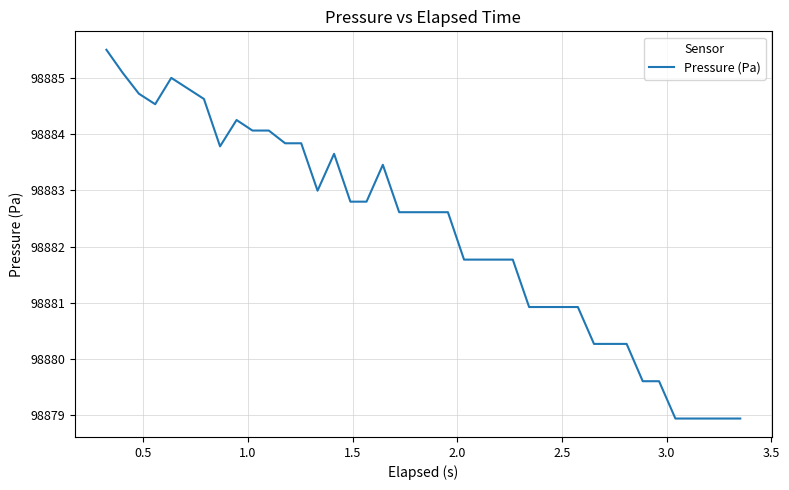

What is the greatest value displayed?

98885.5